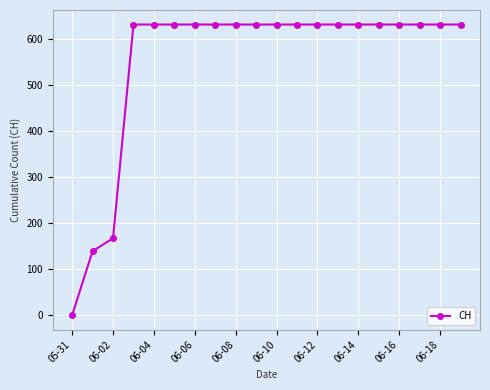

What is the value of the 8th point from the left?

631